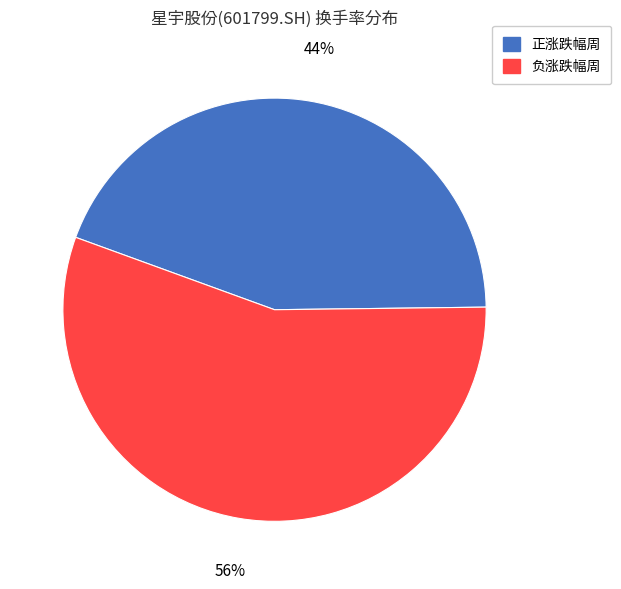

Is there a majority slice in this chart?

Yes